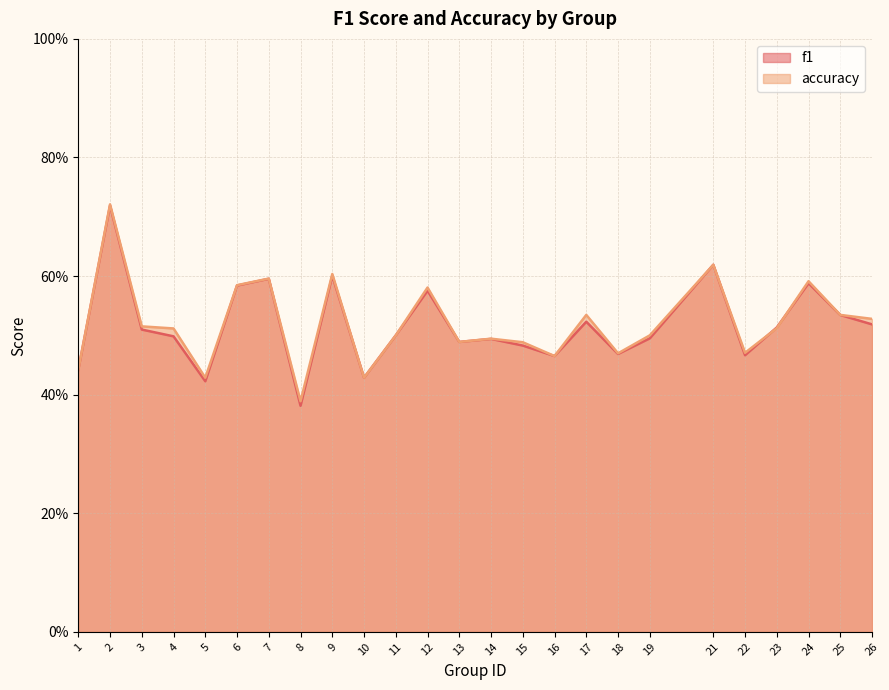

Reading left to right, extract all data points from this chart.

f1: 0.4	0.7	0.5	0.5	0.4	0.6	0.6	0.4	0.6	0.4	0.5	0.6	0.5	0.5	0.5	0.5	0.5	0.5	0.5	0.6	0.5	0.5	0.6	0.5	0.5
accuracy: 0.4	0.7	0.5	0.5	0.4	0.6	0.6	0.4	0.6	0.4	0.5	0.6	0.5	0.5	0.5	0.5	0.5	0.5	0.5	0.6	0.5	0.5	0.6	0.5	0.5